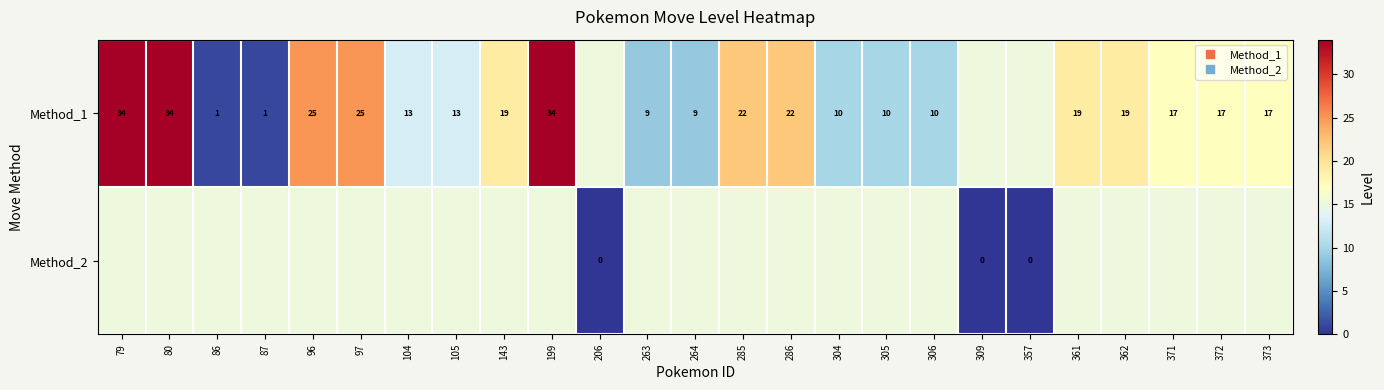

Is the value of Method_2 at 206 greater than the value of Method_1 at 372?

No